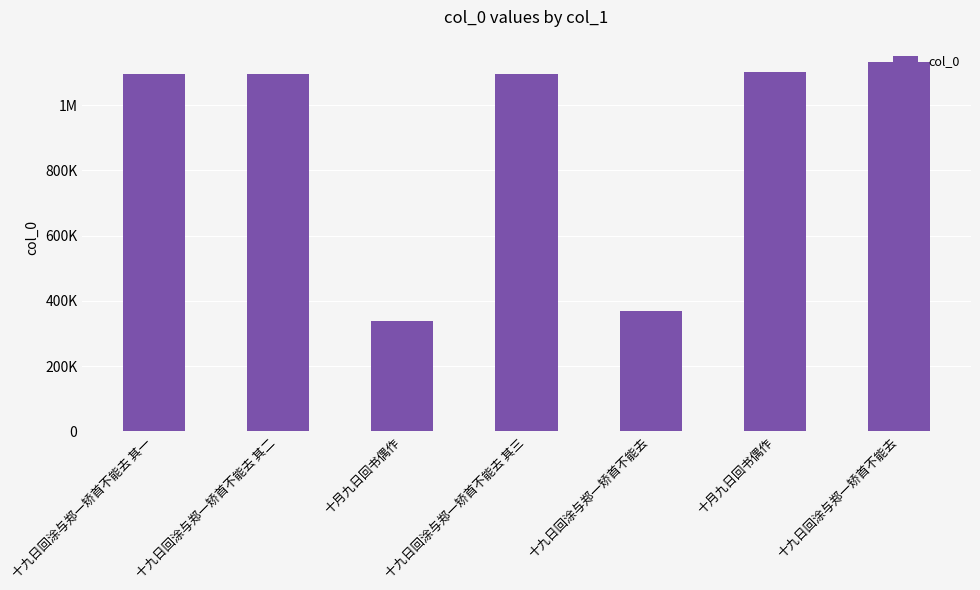

What is the label of the 6th bar from the right?

十九日回涂与郑一矫首不能去 其二